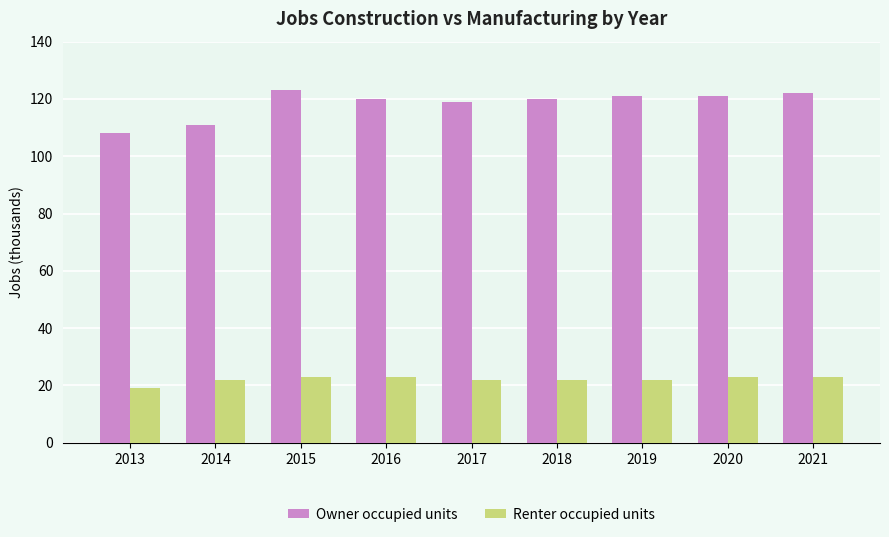

Reading right to left, list all the values displayed in this chart.

Owner occupied units: 122	121	121	120	119	120	123	111	108
Renter occupied units: 23	23	22	22	22	23	23	22	19